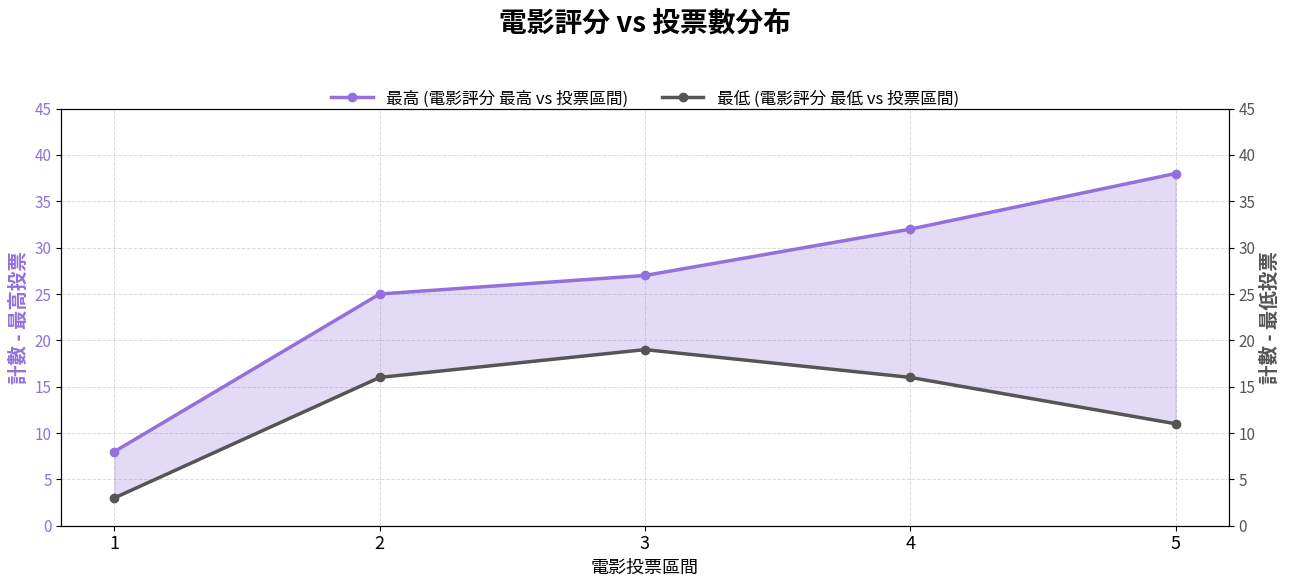

Which category has the lowest value in the 最高 (電影評分 最高 vs 投票區間) series?

1